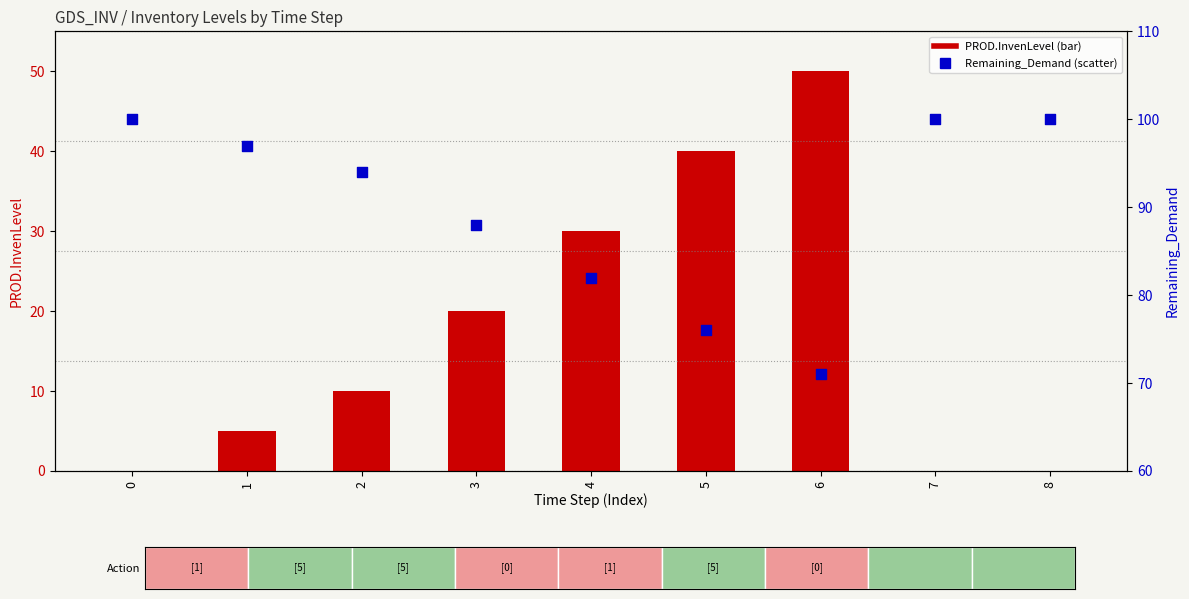

Which series has the largest Y range (max minus min)?

PROD.InvenLevel